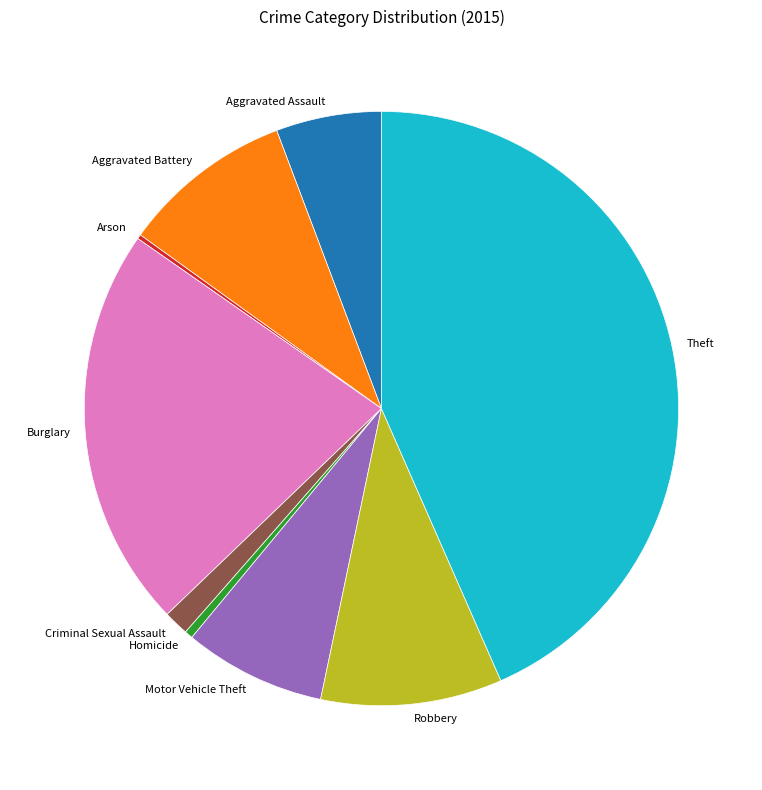

Is it true that Aggravated Assault is 17% of the pie?

False